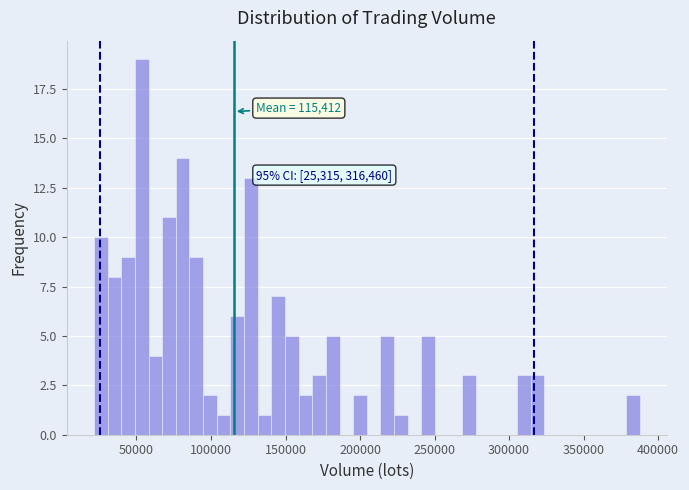

Read against the x-axis, roughly where is the centre of the tallest bar?

55000